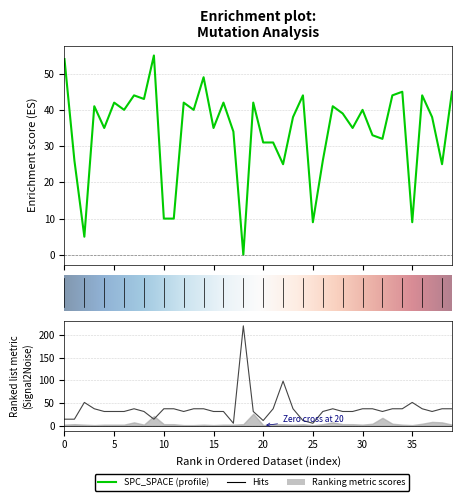

The SPC_SPACE series shows 45 at 39. True or false?

True